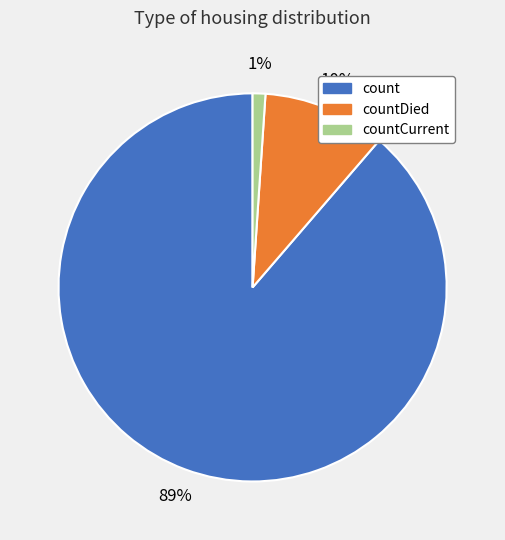

To the nearest percent, what portion does countDied represent?

10%